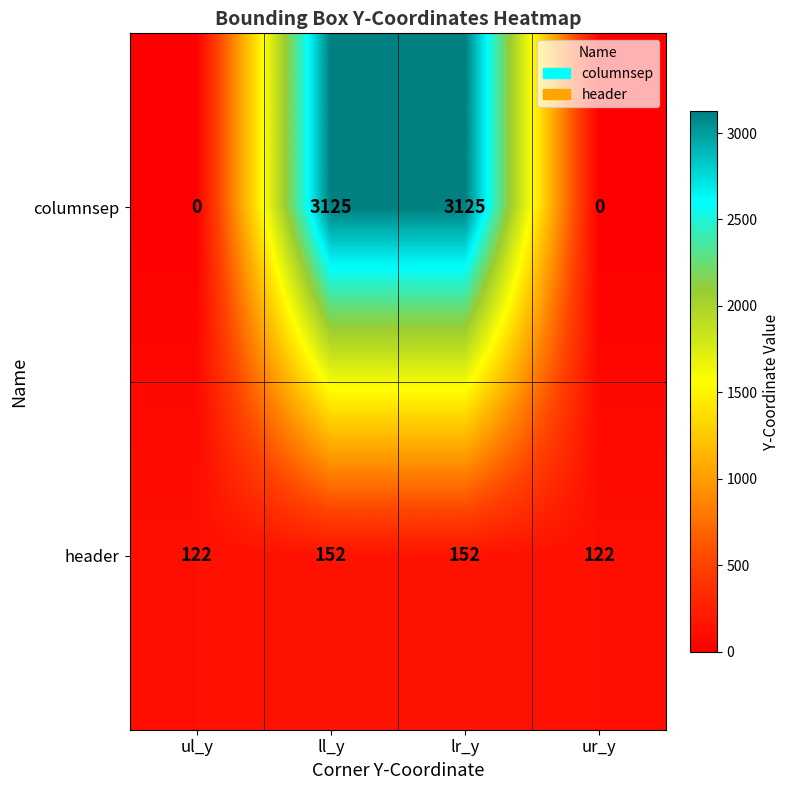

Is the value of columnsep at lr_y greater than the value of header at lr_y?

Yes